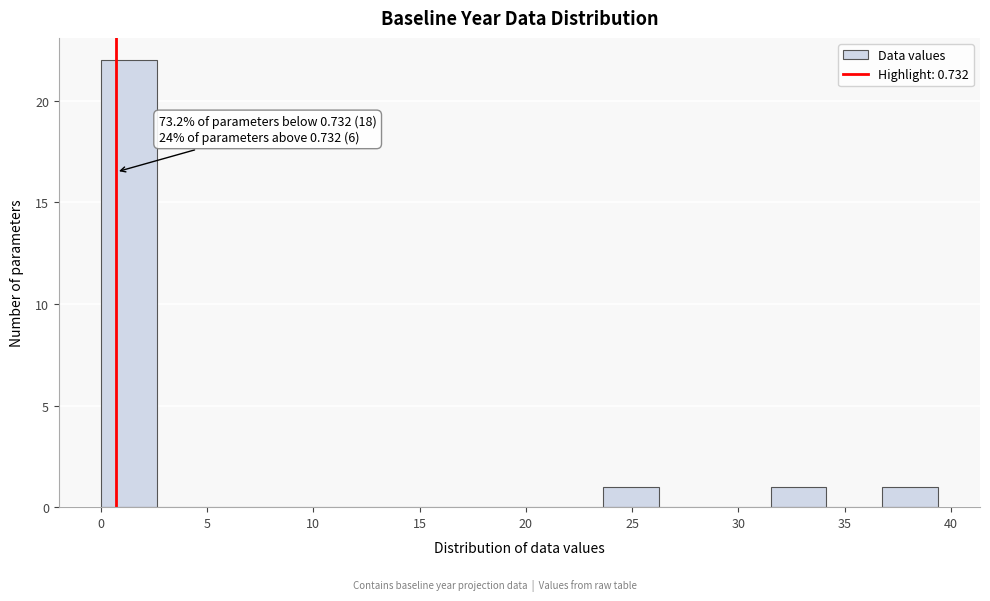

Over which range of the x-axis is the bar tallest?

0.0 to 2.5